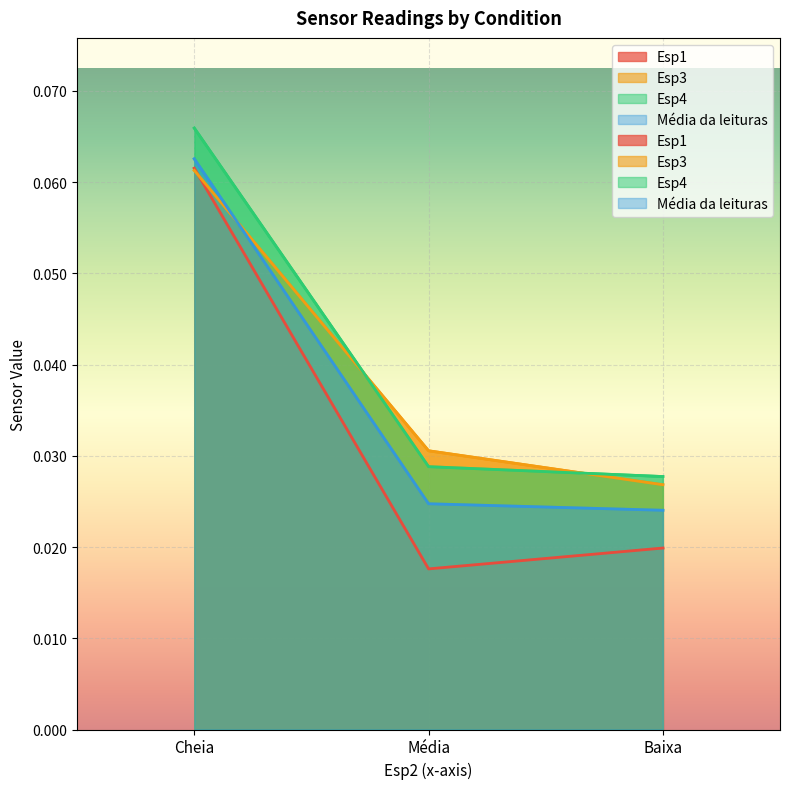

Is it true that Esp3 equals 0.0 at Baixa?

True